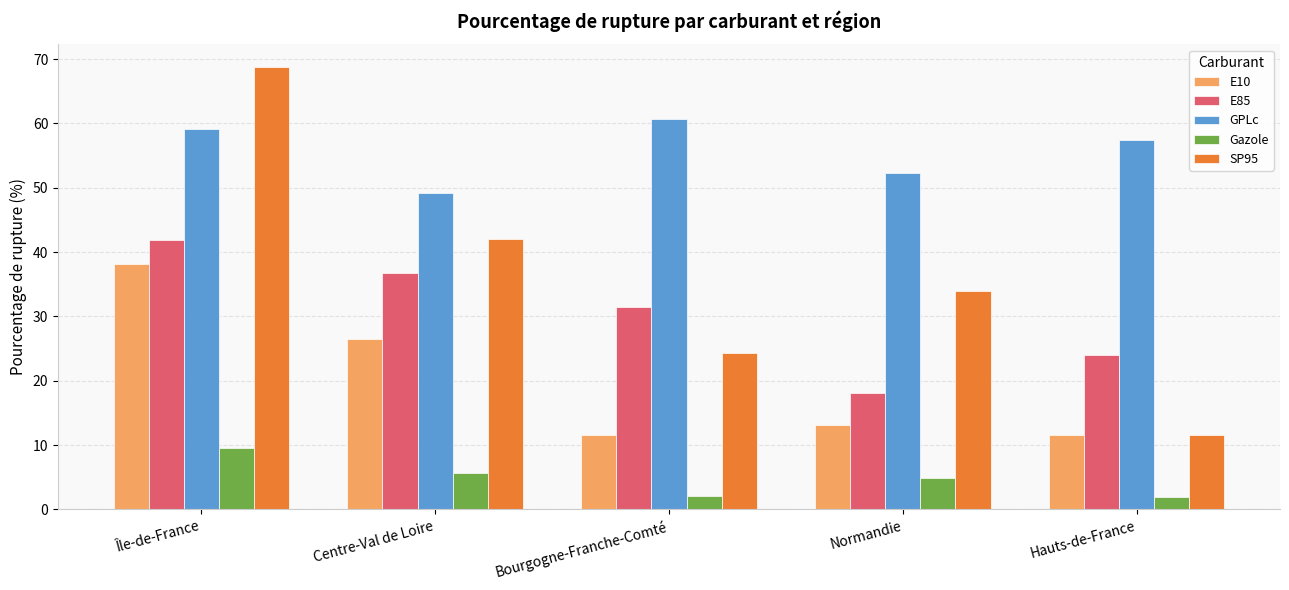

What is the minimum value shown in the chart?

2.0